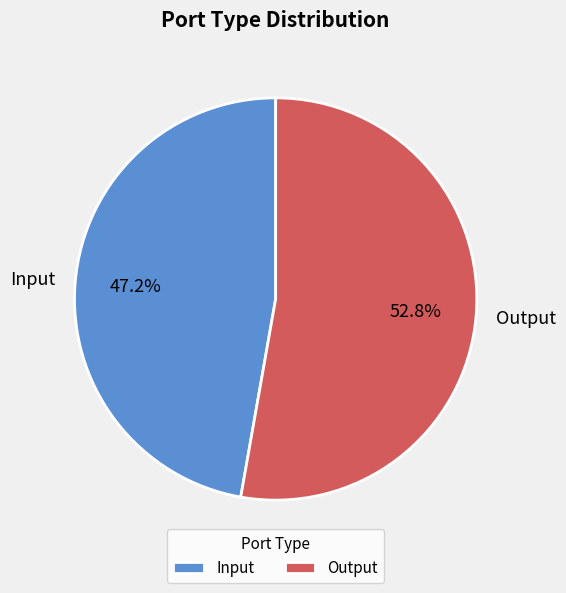

Which category has the smallest portion of the pie?

Input